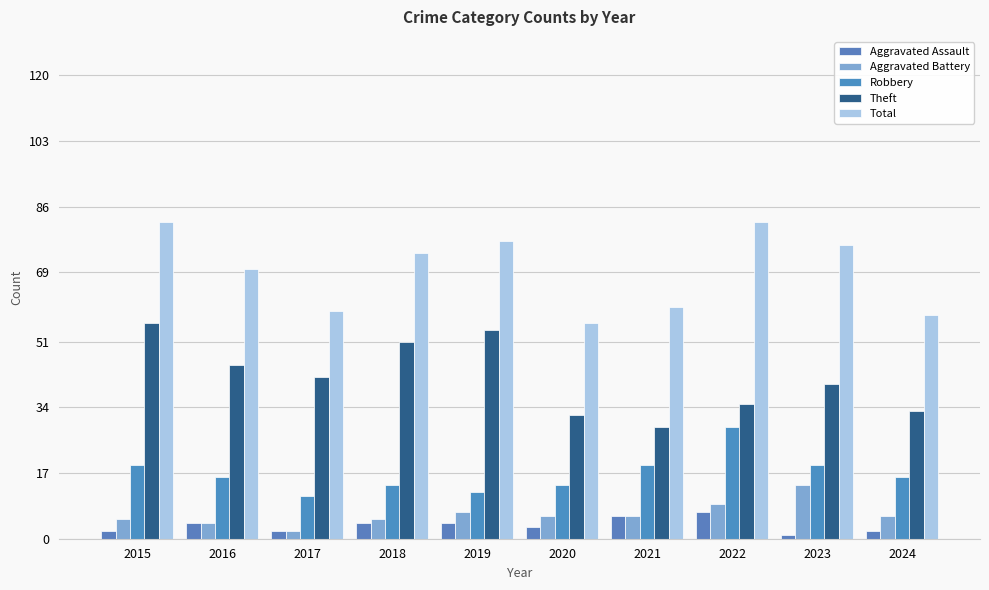

Reading right to left, what are all the values shown in this chart?

Aggravated Assault: 2024=2	2023=1	2022=7	2021=6	2020=3	2019=4	2018=4	2017=2	2016=4	2015=2
Aggravated Battery: 2024=6	2023=14	2022=9	2021=6	2020=6	2019=7	2018=5	2017=2	2016=4	2015=5
Robbery: 2024=16	2023=19	2022=29	2021=19	2020=14	2019=12	2018=14	2017=11	2016=16	2015=19
Theft: 2024=33	2023=40	2022=35	2021=29	2020=32	2019=54	2018=51	2017=42	2016=45	2015=56
Total: 2024=58	2023=76	2022=82	2021=60	2020=56	2019=77	2018=74	2017=59	2016=70	2015=82